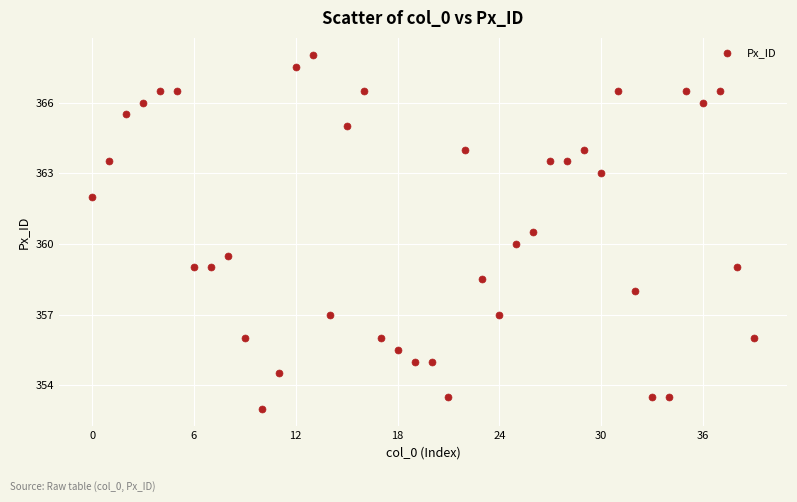

What is the range of Y values (max minus min)?

15.0